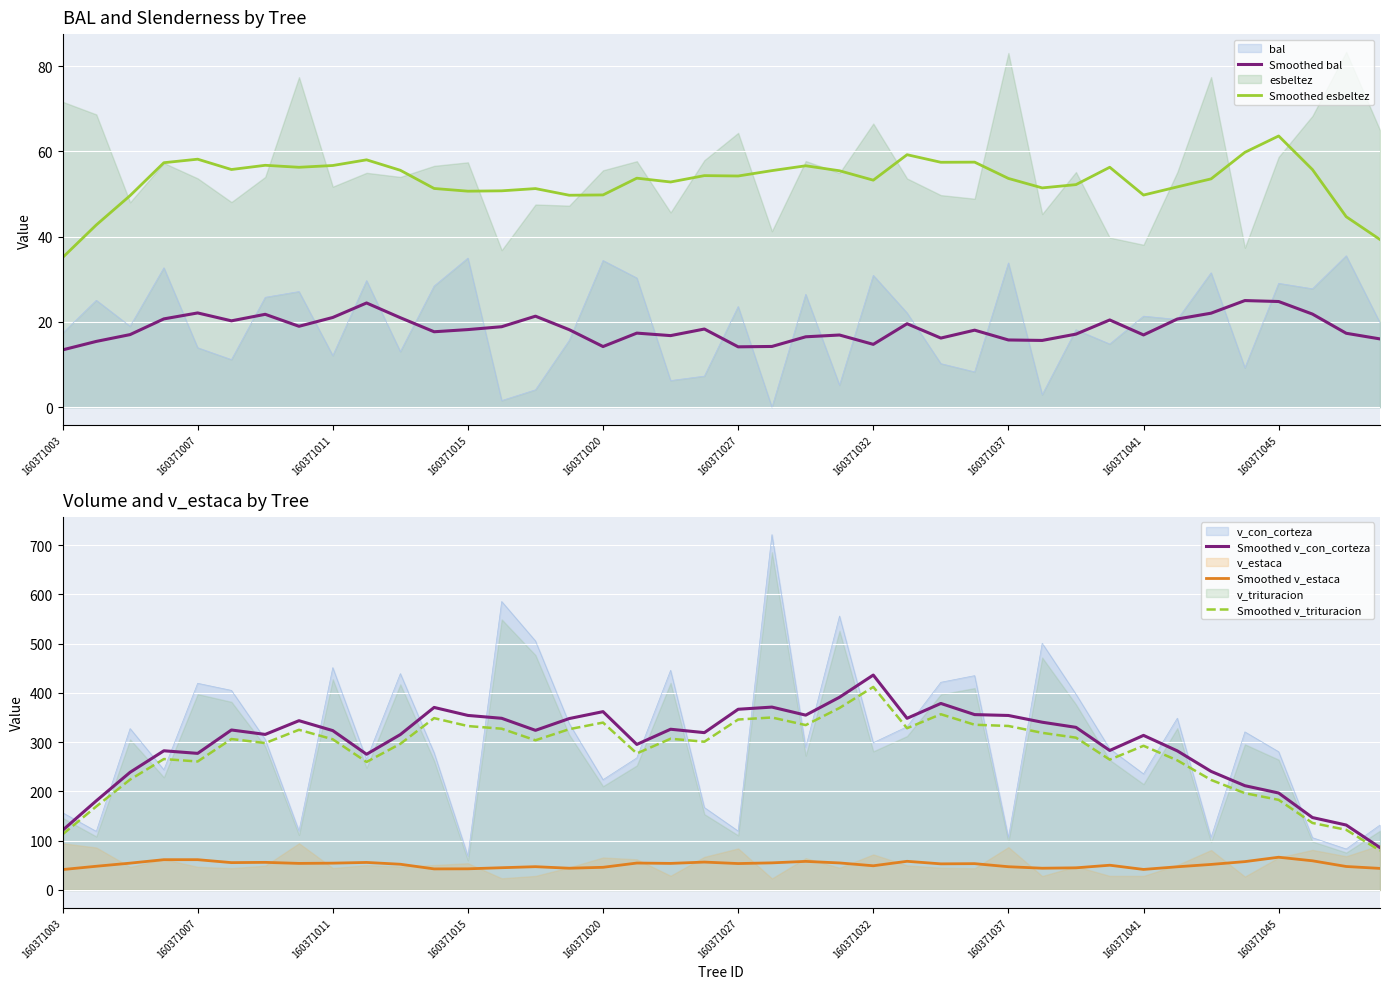

List the series in order of their peak value, lowest first.

Smoothed bal, Smoothed esbeltez, Smoothed v_estaca, Smoothed v_trituracion, Smoothed v_con_corteza